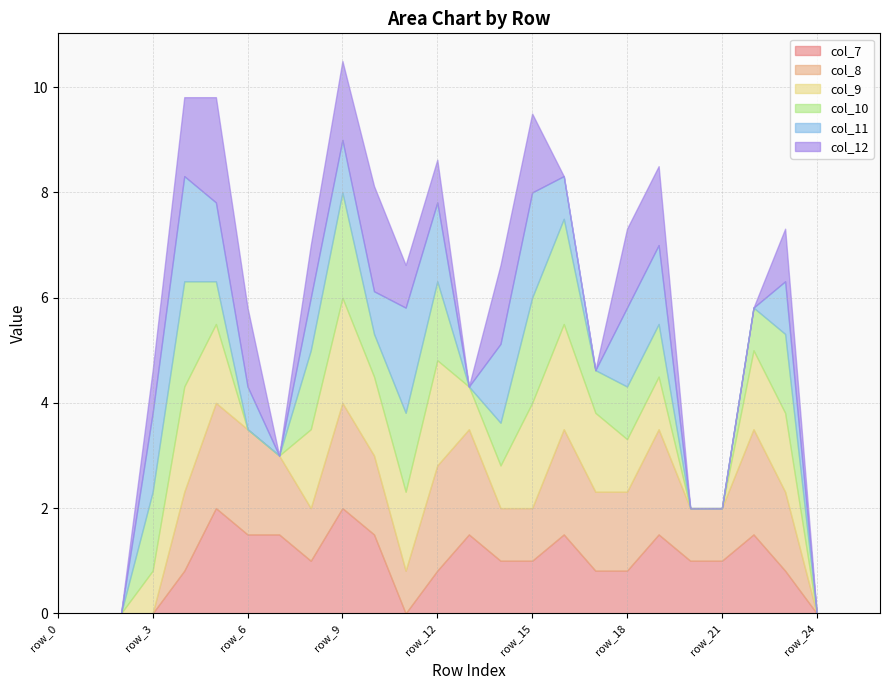

At which category is the sum across all series the highest?

row_9